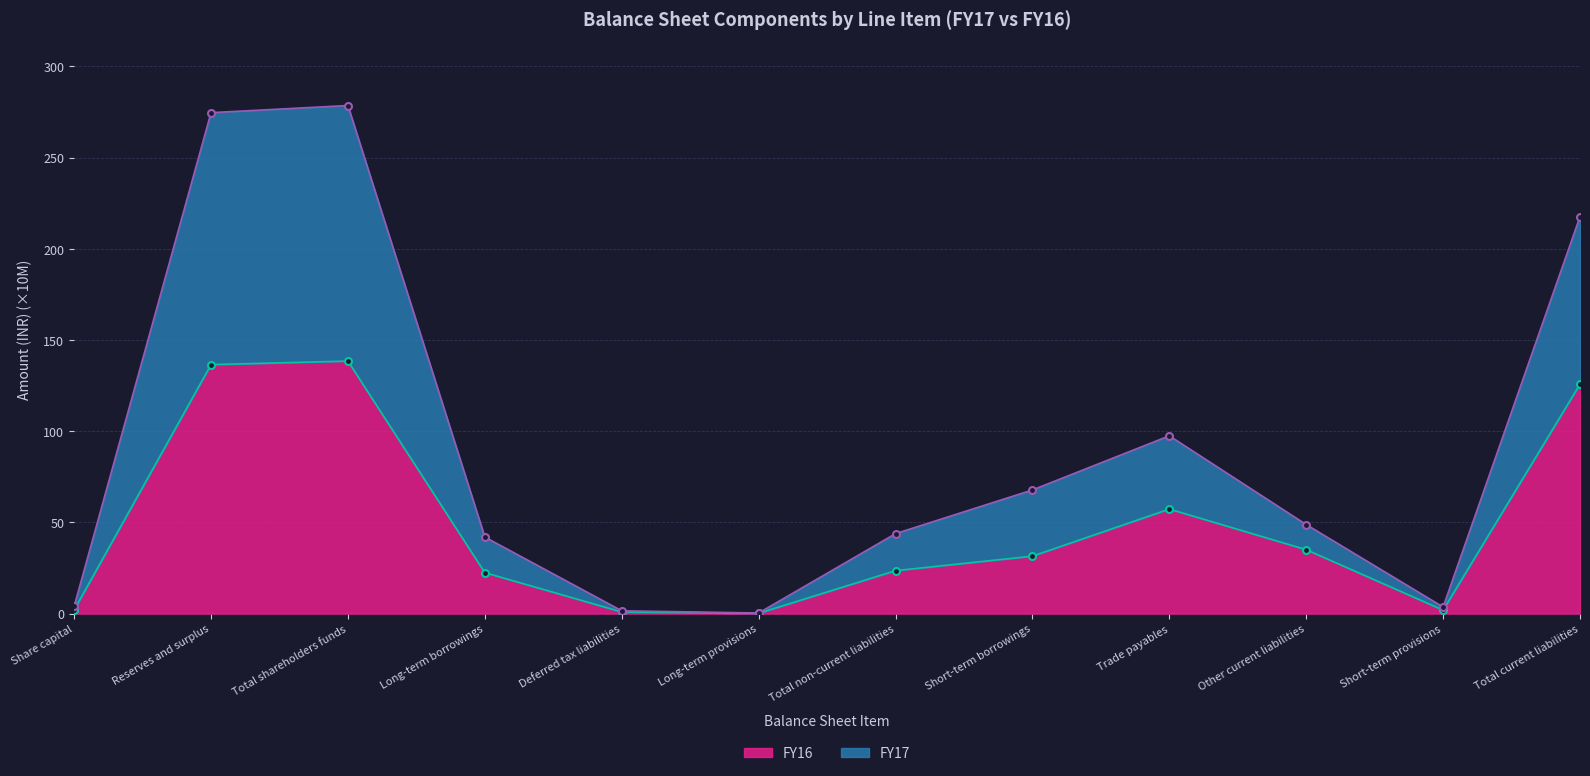

Where is FY17 nearest to the value 139?

Trade payables